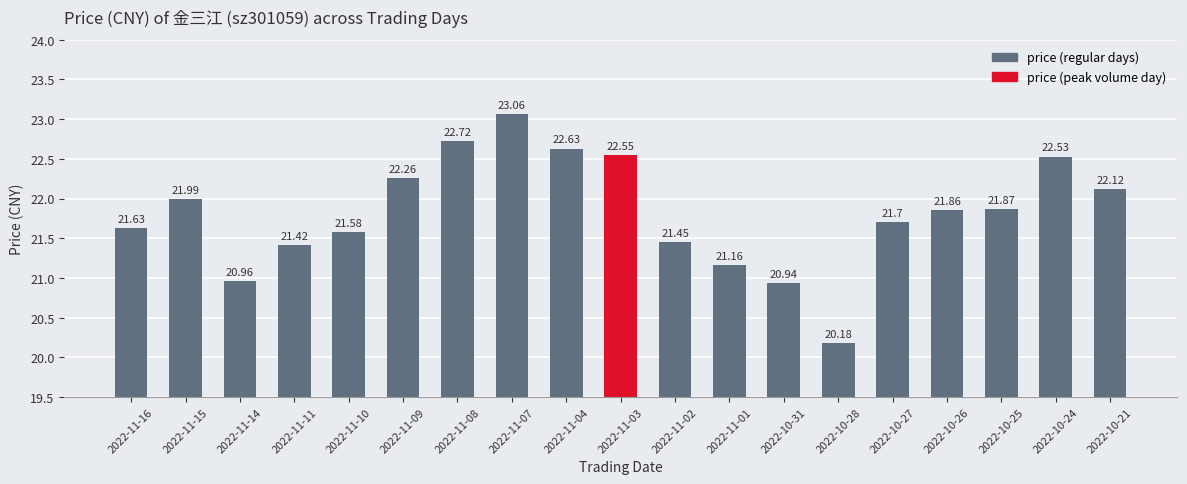

What is the label of the 15th bar from the left?

2022-10-27